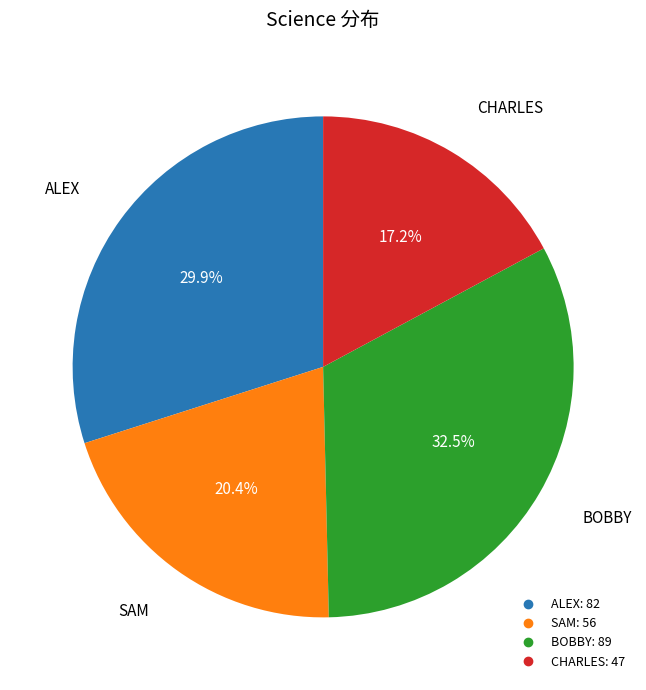

Combined, do CHARLES and ALEX account for over 50%?

No